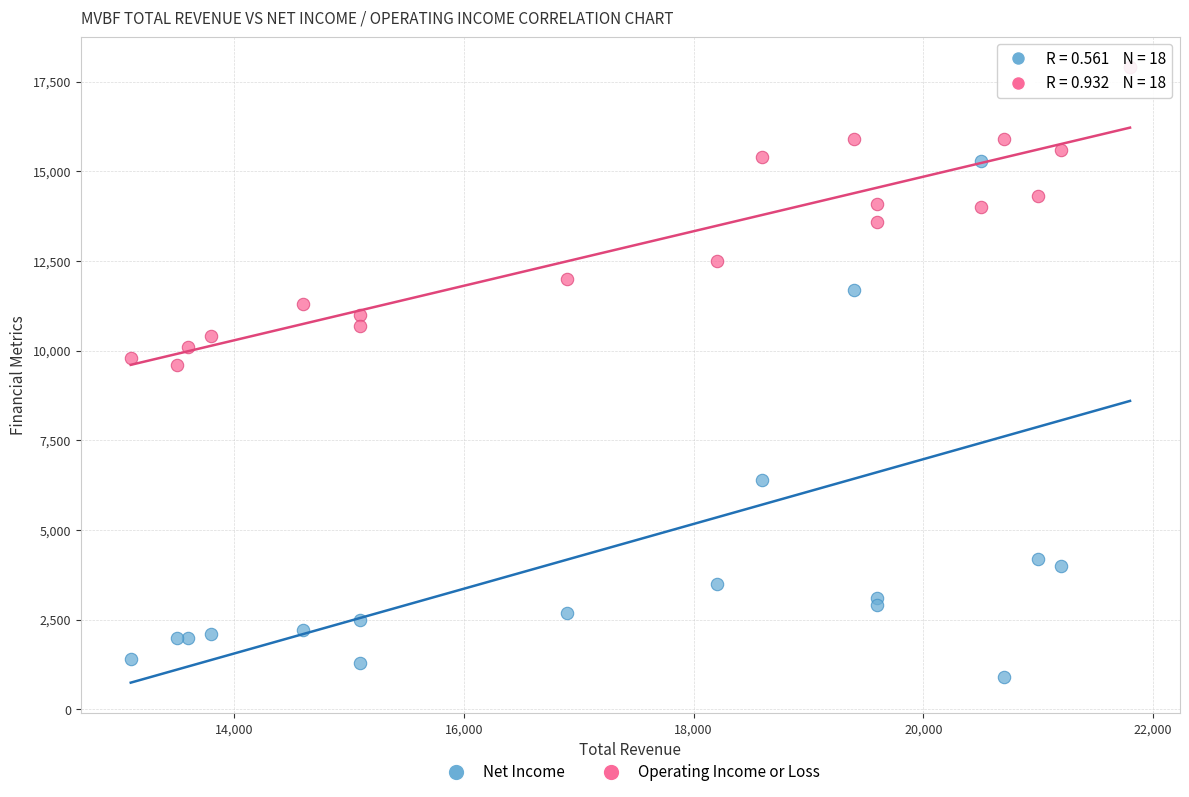

Which series reaches the minimum Y coordinate?

Net Income